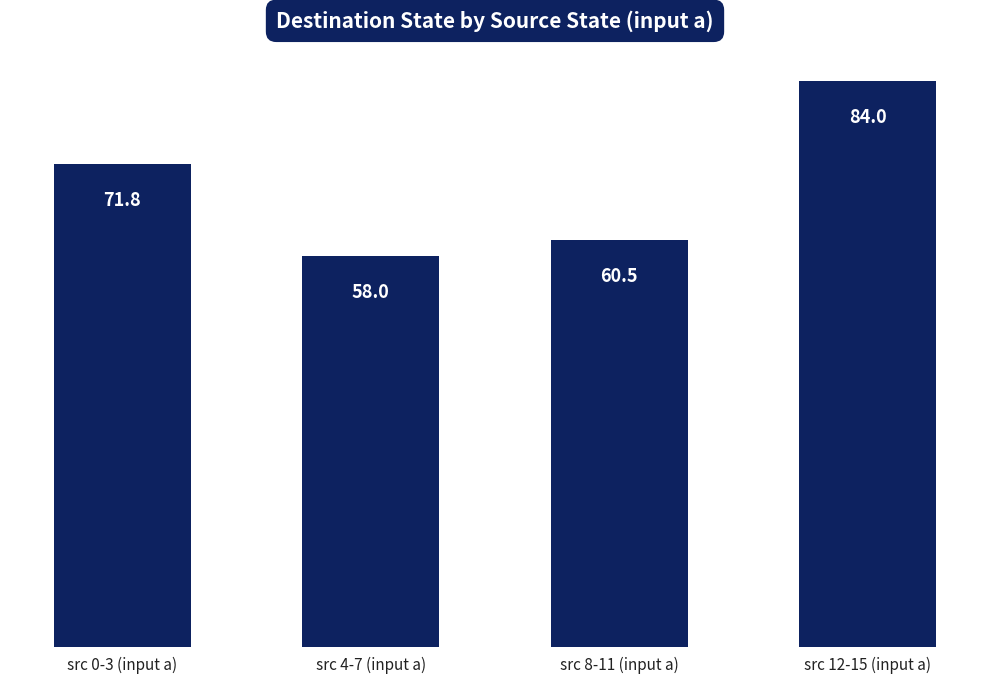

Which has a higher value, src 0-3 (input a) or src 12-15 (input a)?

src 12-15 (input a)